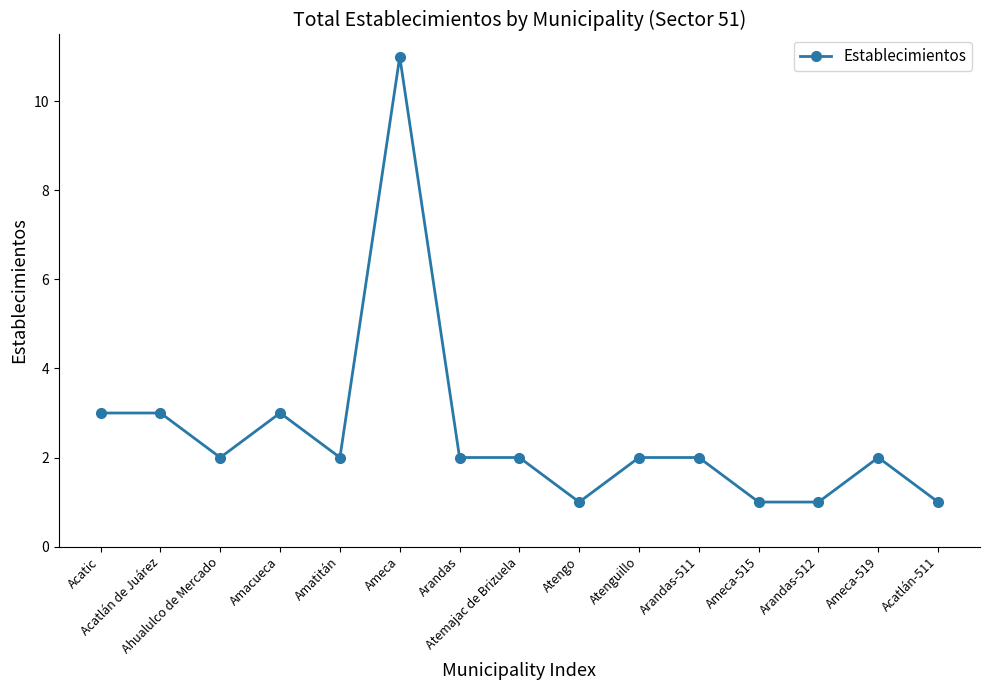

True or false: the data has more than 1 interior local peaks.

True